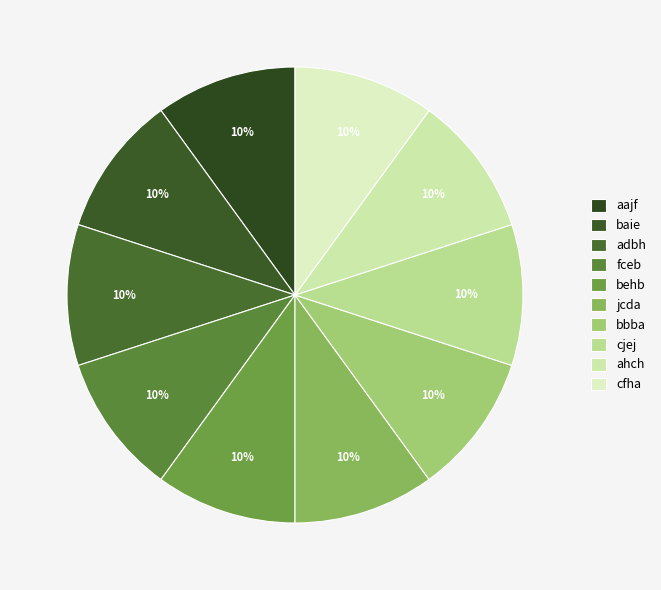

What percentage do baie and ahch together represent?

20.0%